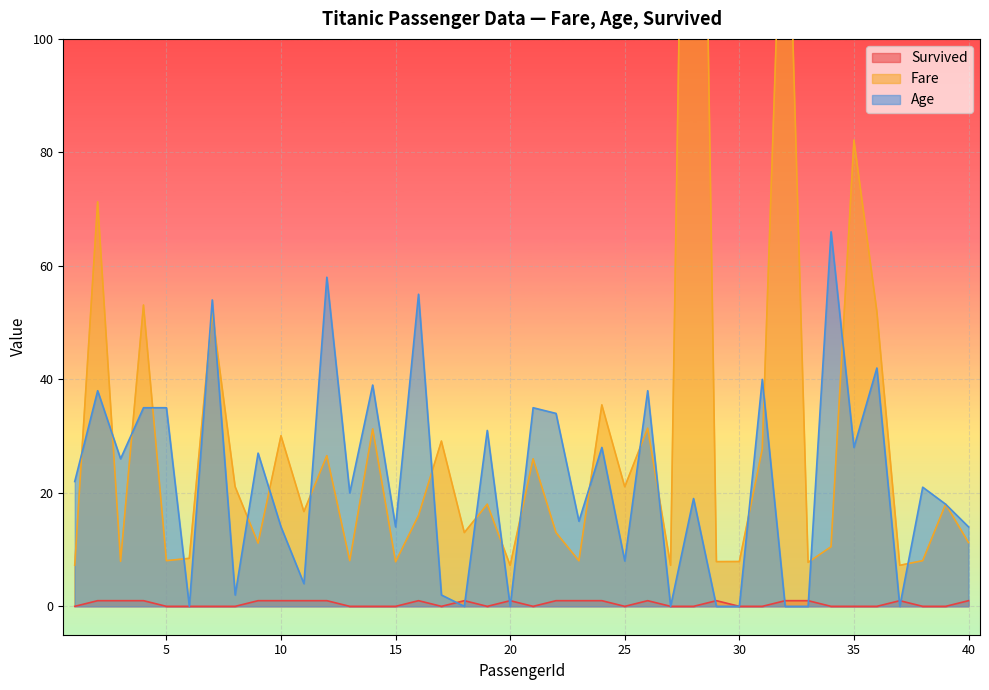

How many series are shown in this chart?

3